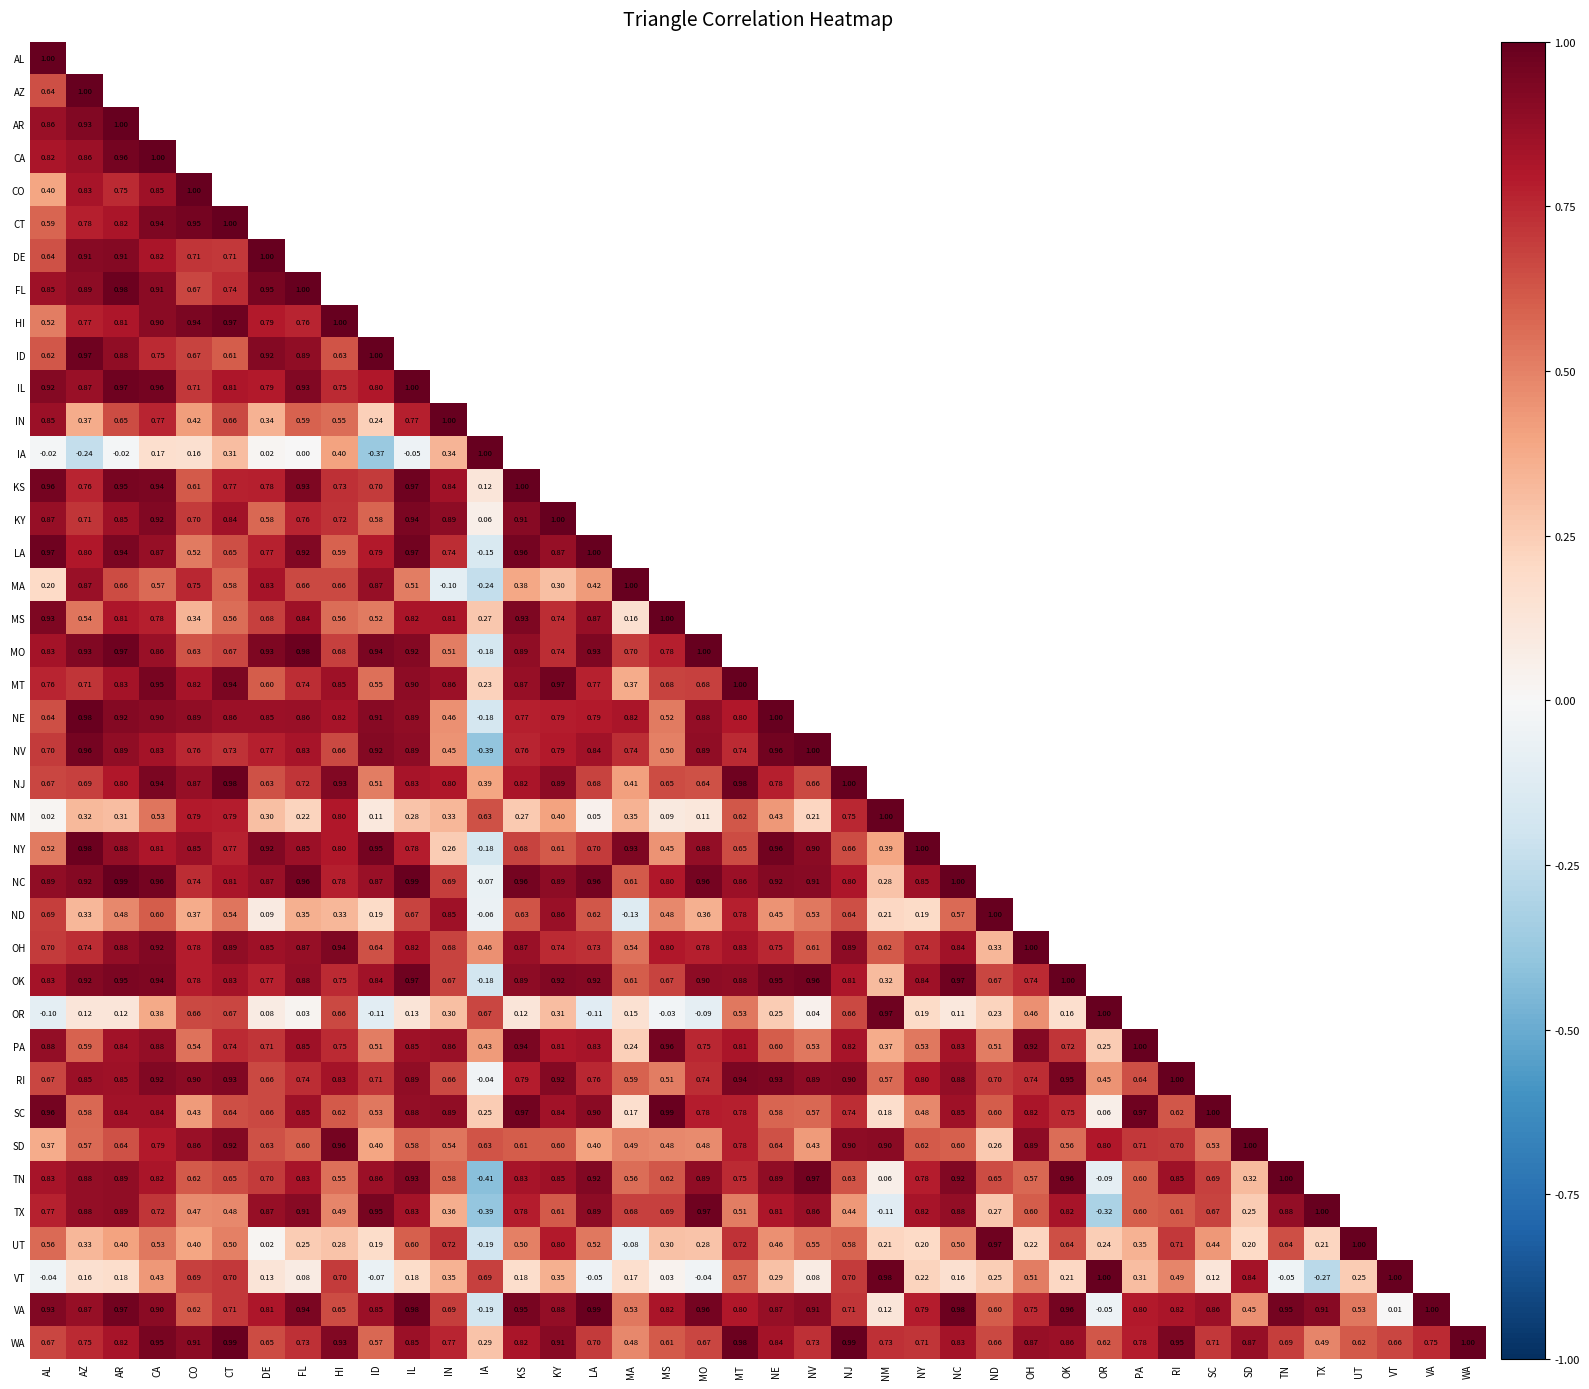

Is the value of MO at DE greater than the value of HI at HI?

No